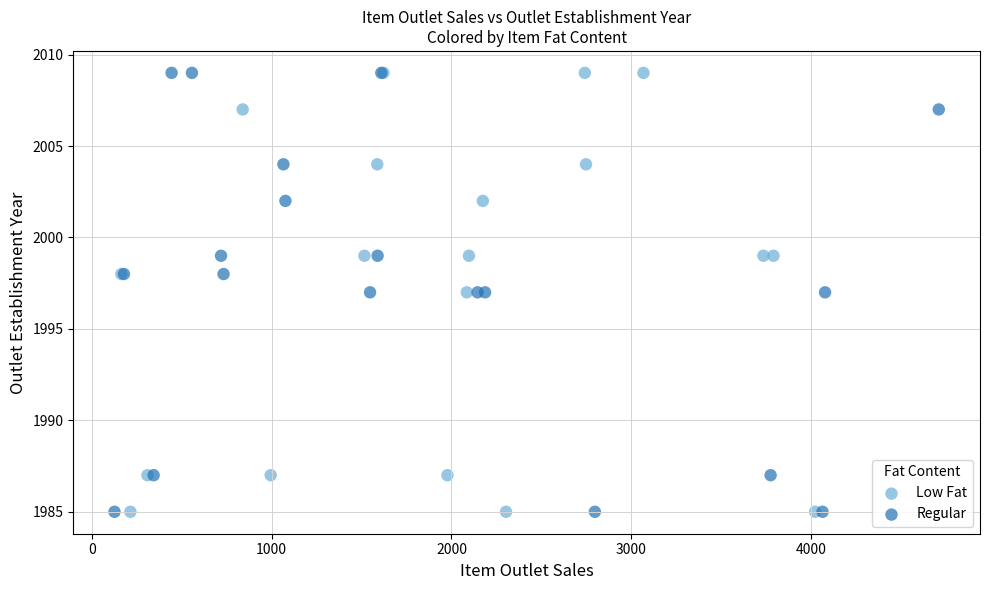

What are all the series names shown in the legend?

Low Fat, Regular